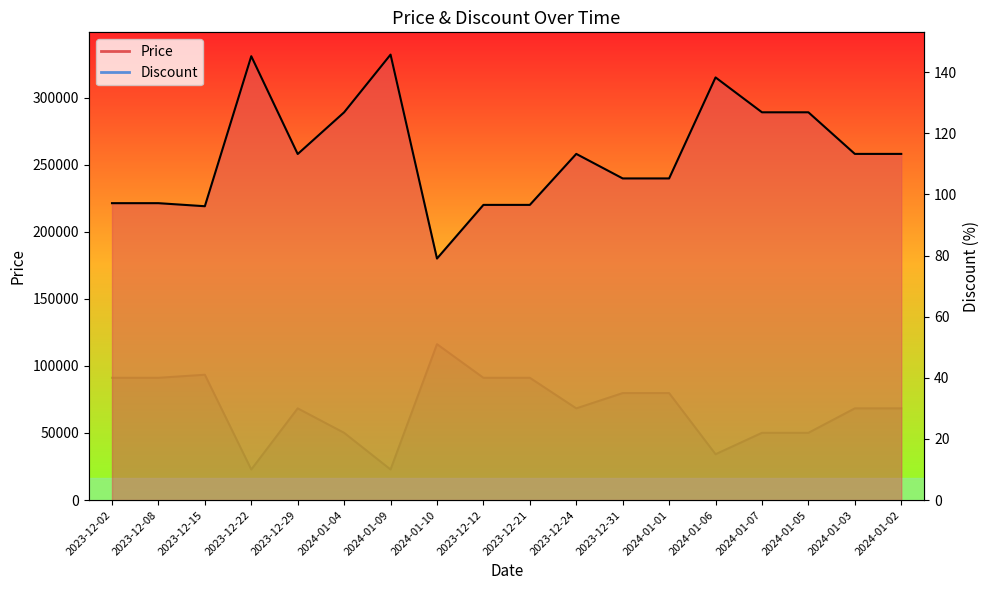

What is the sum of all Discount values?

543